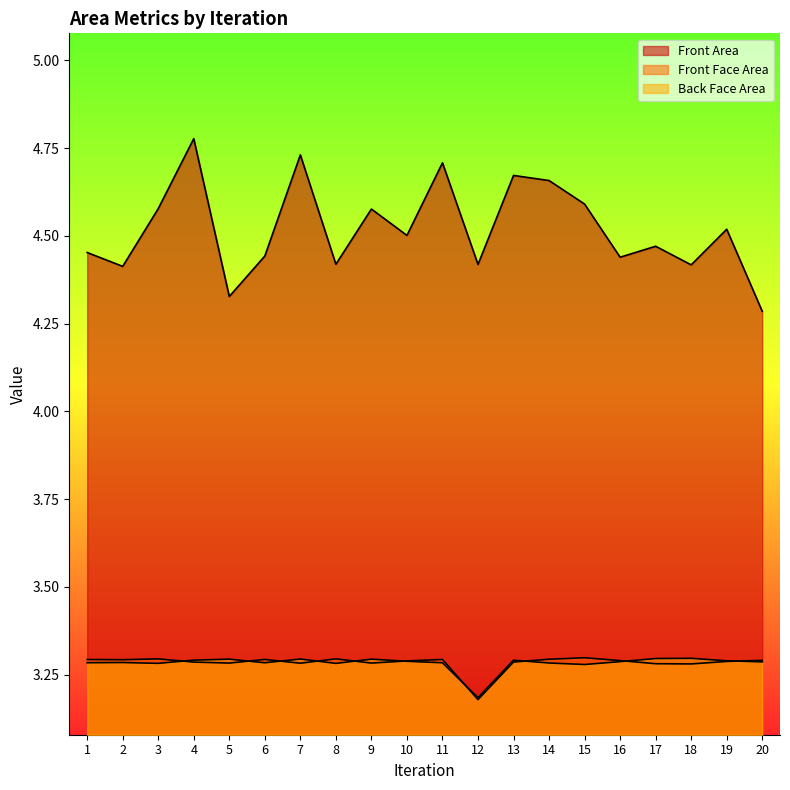

Which category has the highest value across all series?

4